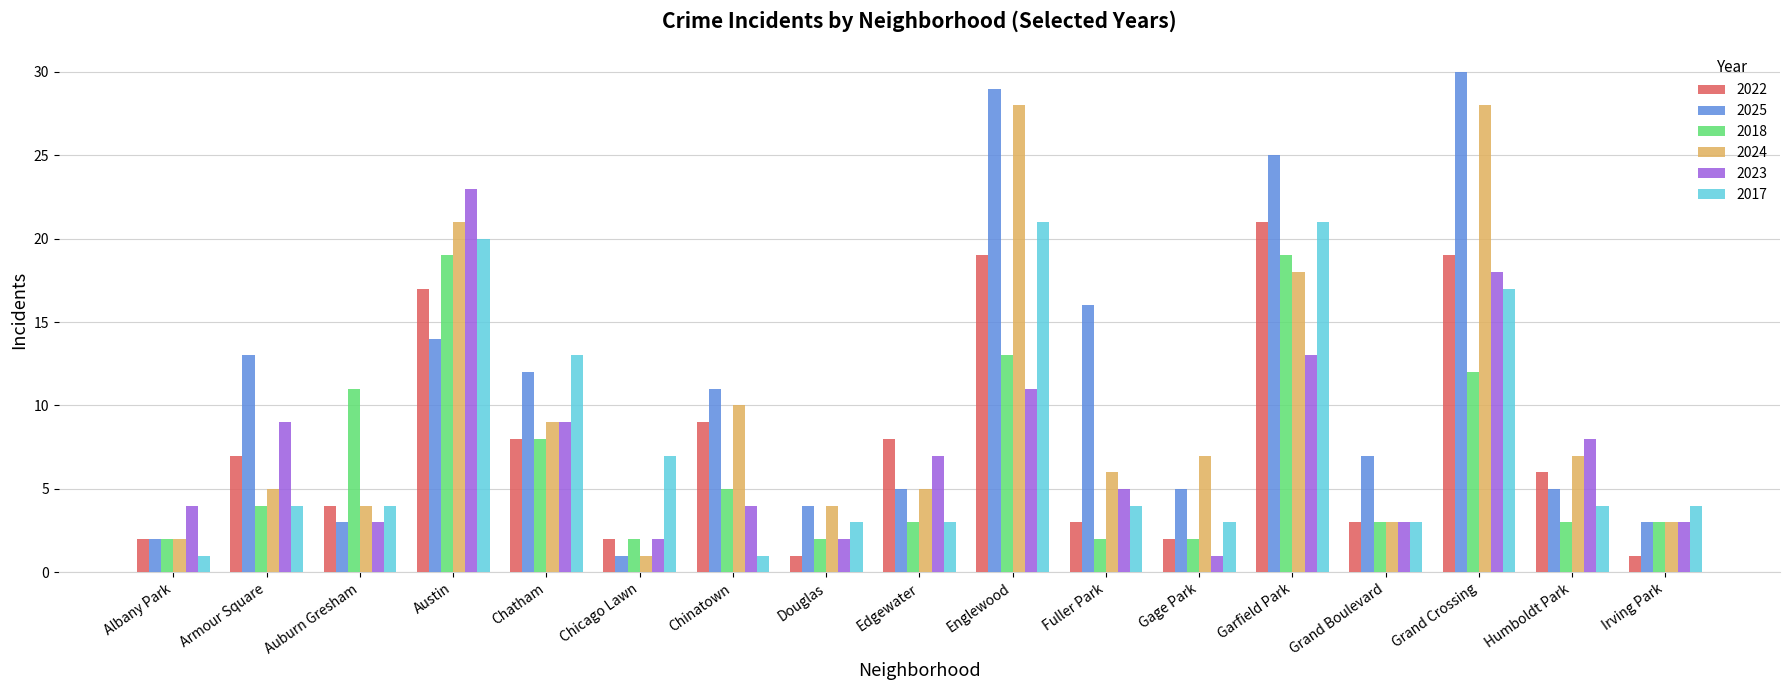

What is the minimum value shown in the chart?

1